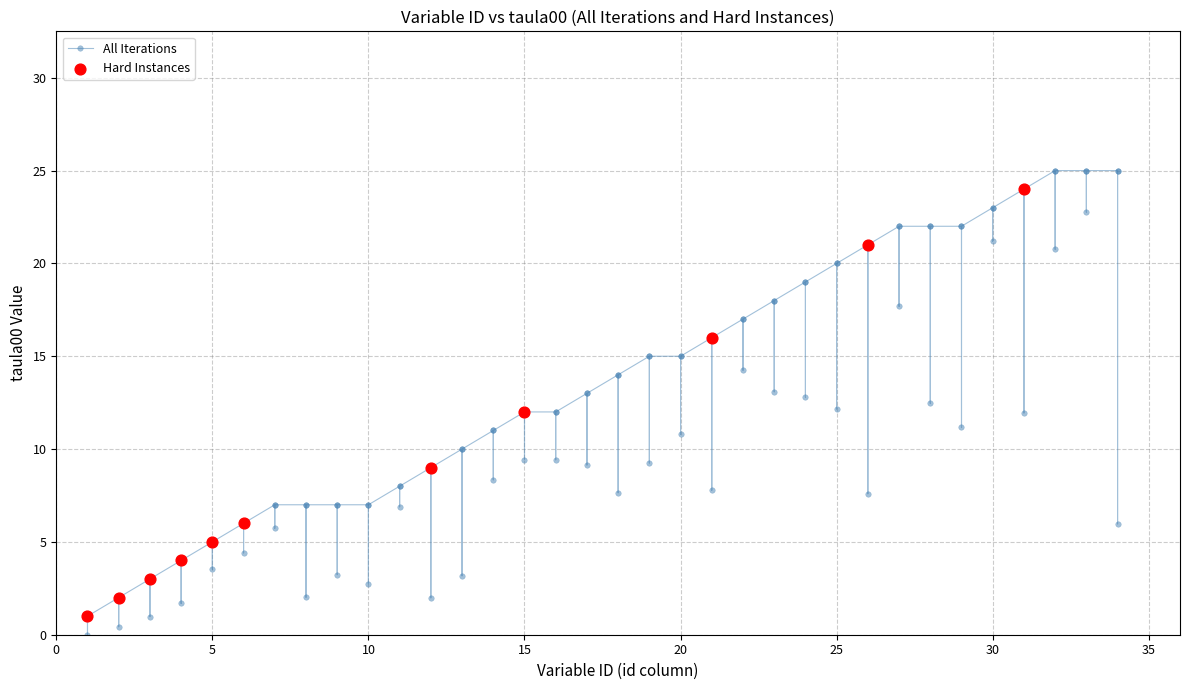

Which series has the largest Y range (max minus min)?

All Iterations